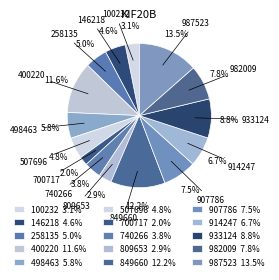

Combined, do 100232 and 400220 account for over 50%?

No